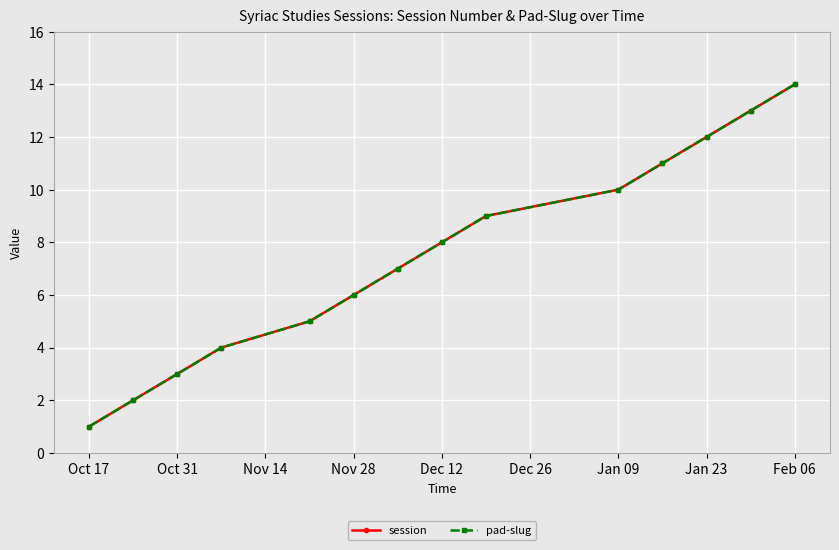

What are all the series names shown in the legend?

session, pad-slug